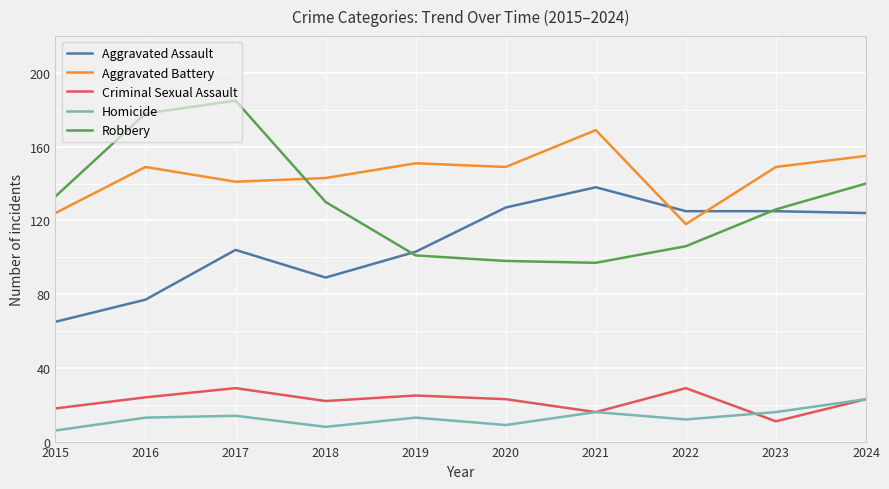

True or false: Criminal Sexual Assault has a value of 8 at 2016.

False